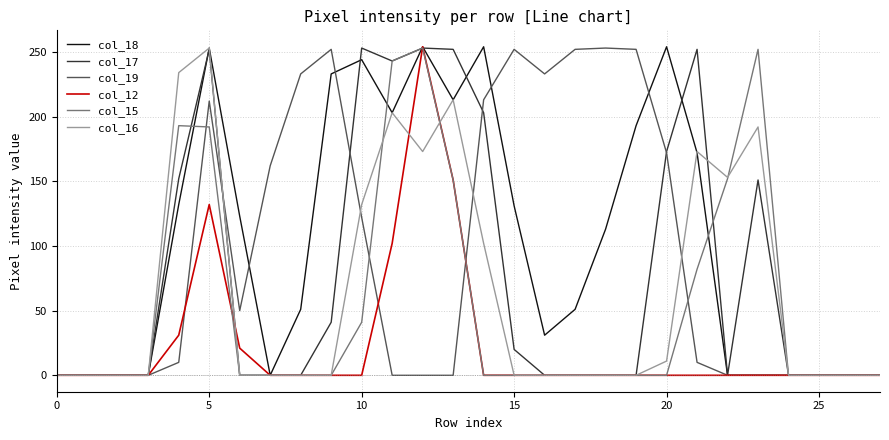

What is the highest value of the col_16 series?

253